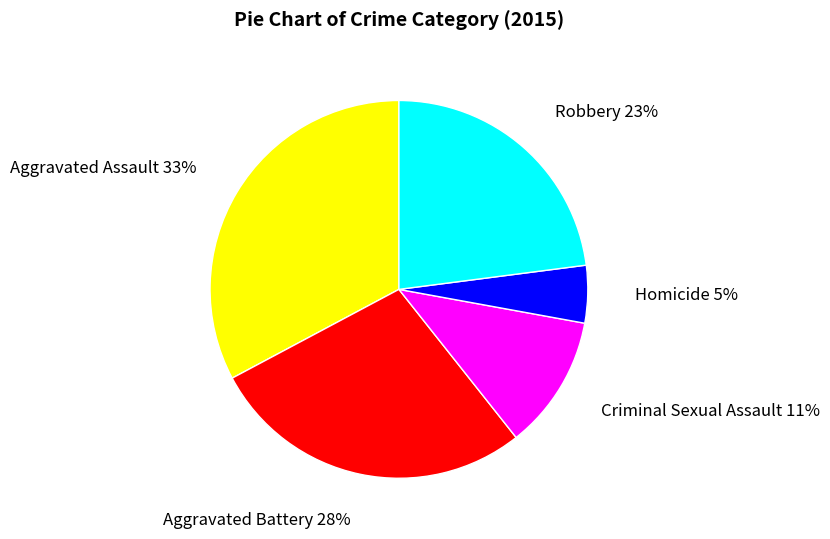

What percentage is the Aggravated Battery slice, to the nearest percent?

28%